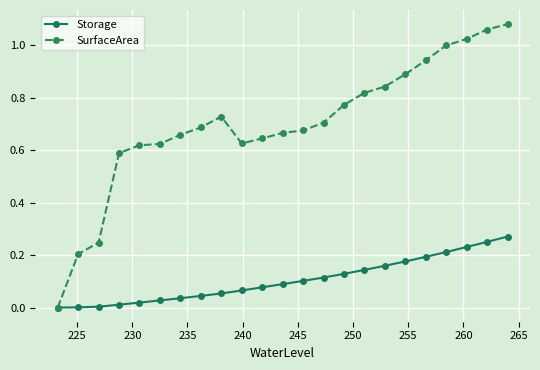

Which series has the largest total across all categories?

SurfaceArea